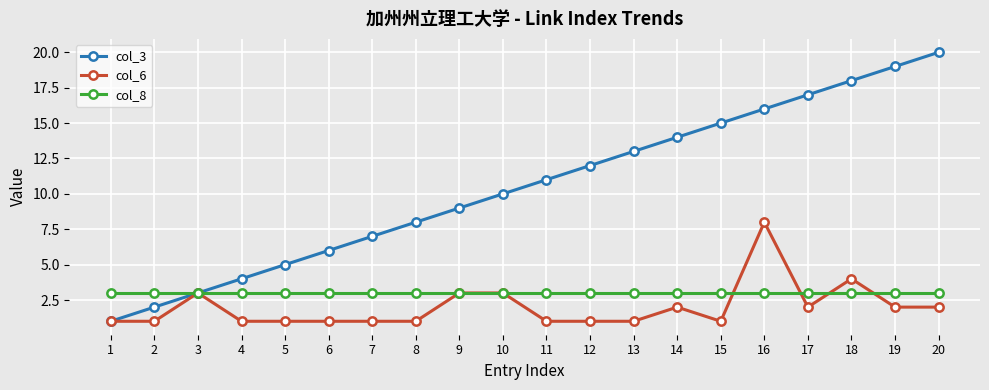

What are all the series names shown in the legend?

col_3, col_6, col_8